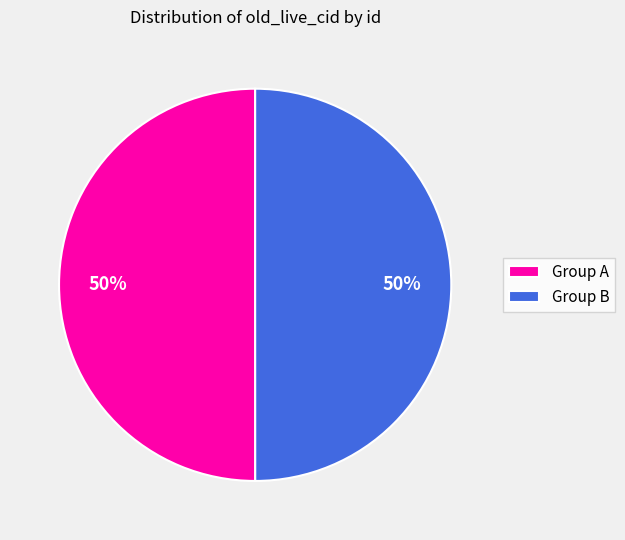

To the nearest percent, what is the average slice percentage?

50%